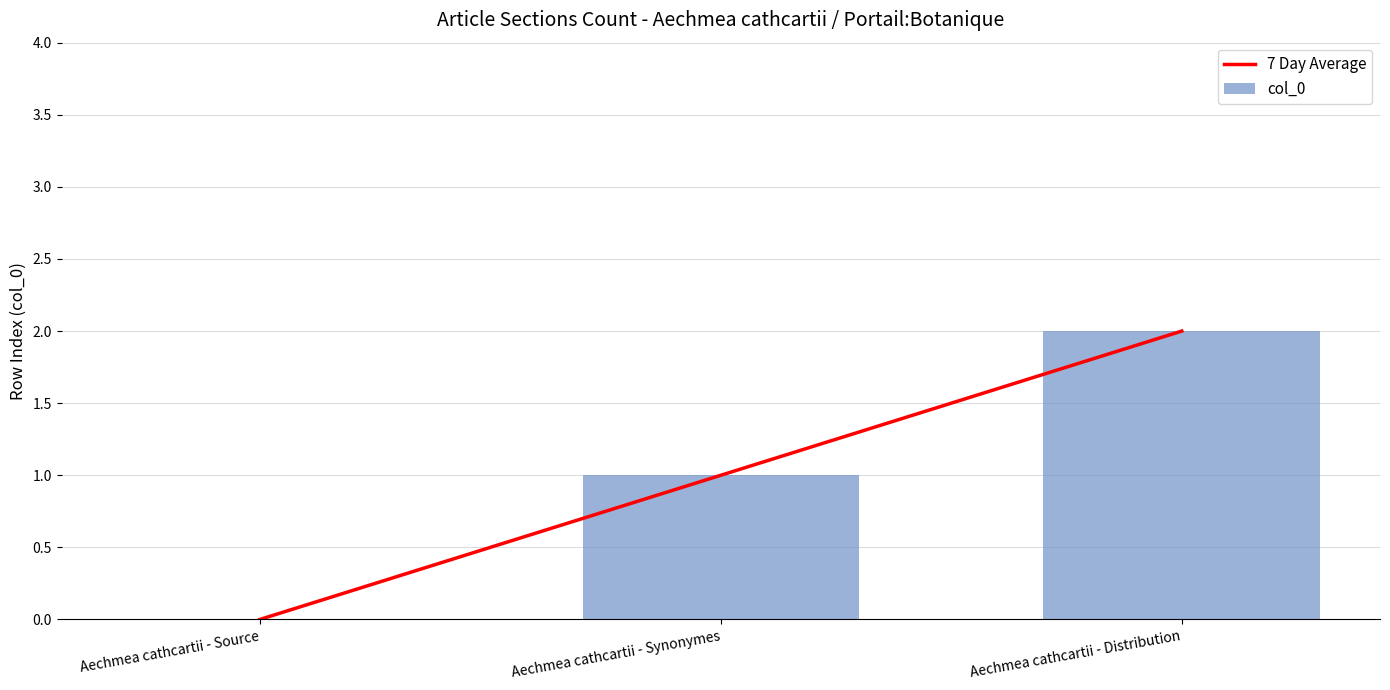

What is the difference between the col_0 values at Aechmea cathcartii - Source and Aechmea cathcartii - Distribution?

2